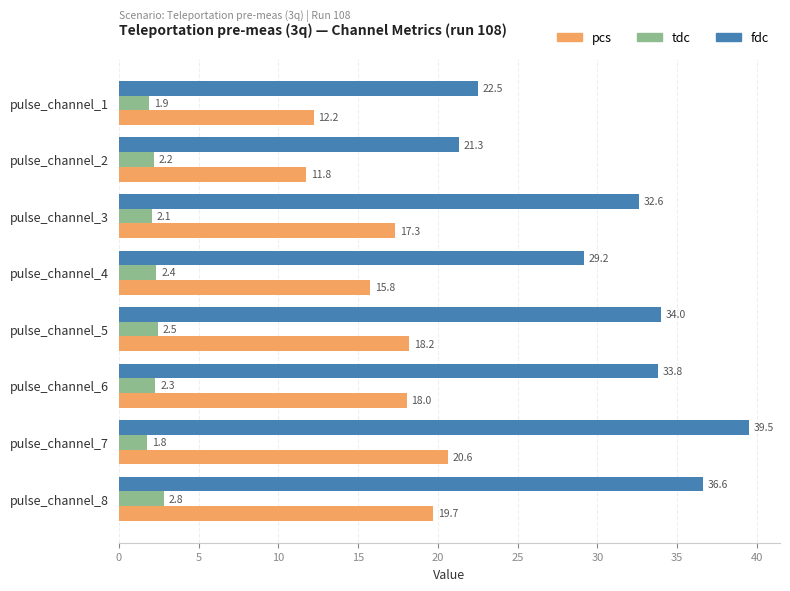

What is the total value across all series at pulse_channel_6?

54.1